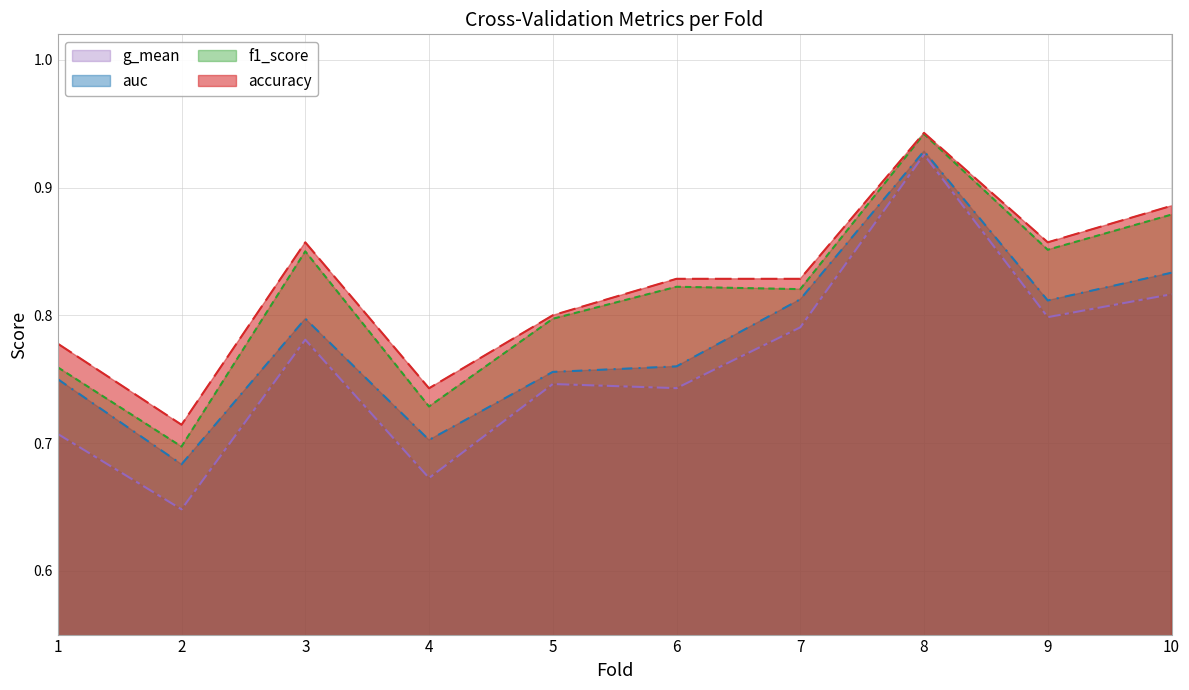

Rank the series at 4 from lowest to highest value.

g_mean, auc, f1_score, accuracy